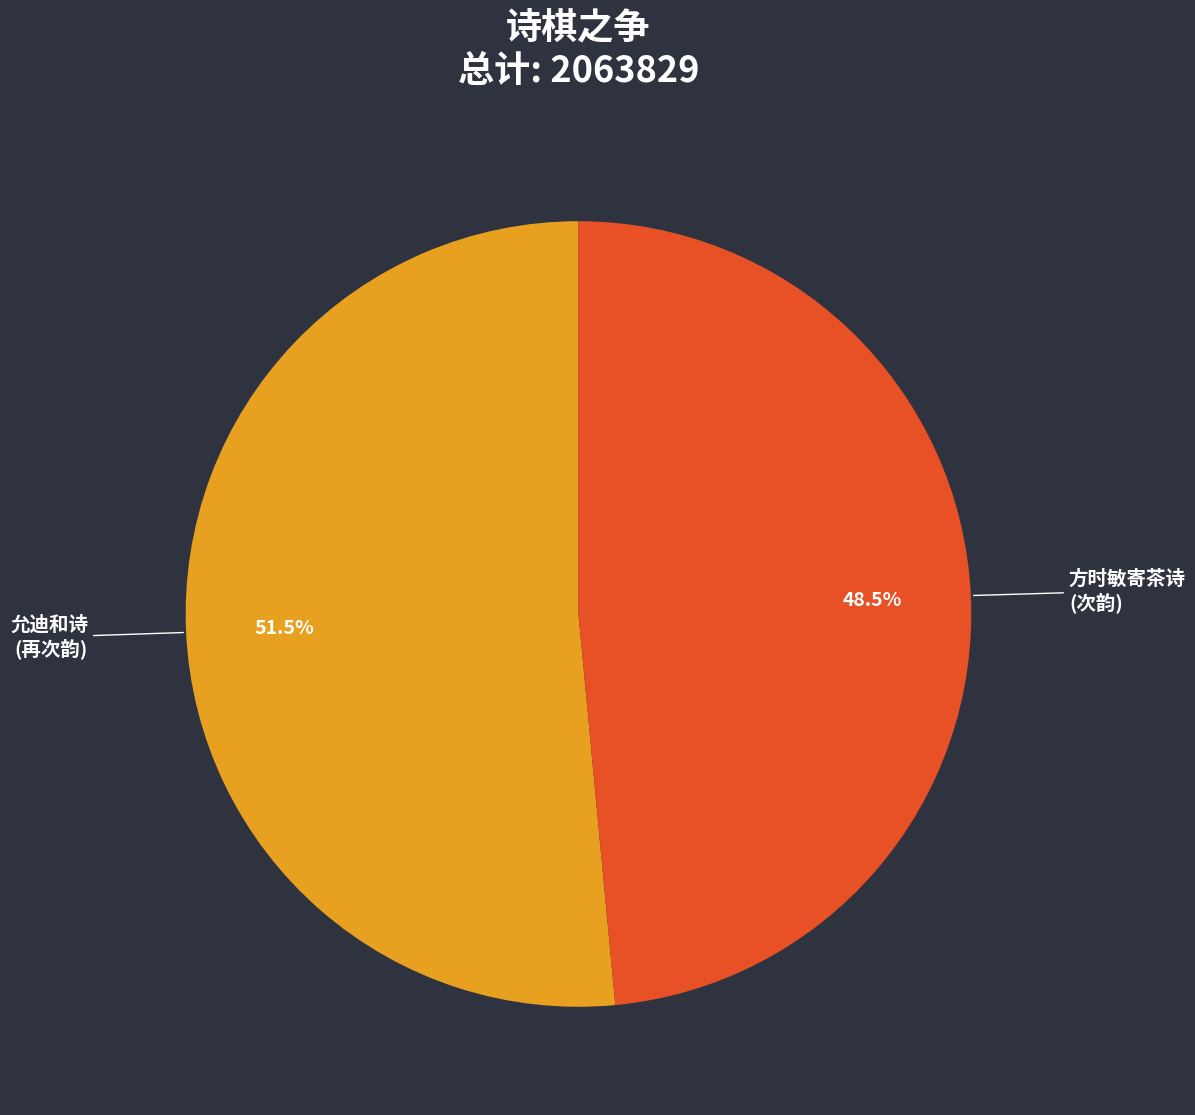

How many slices are in this pie chart?

2